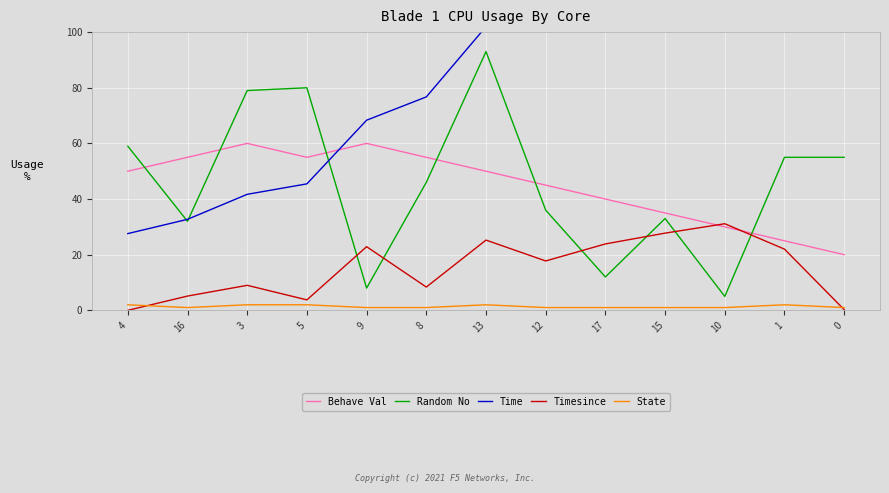

True or false: Time has a value of 202.5 at 10.

True